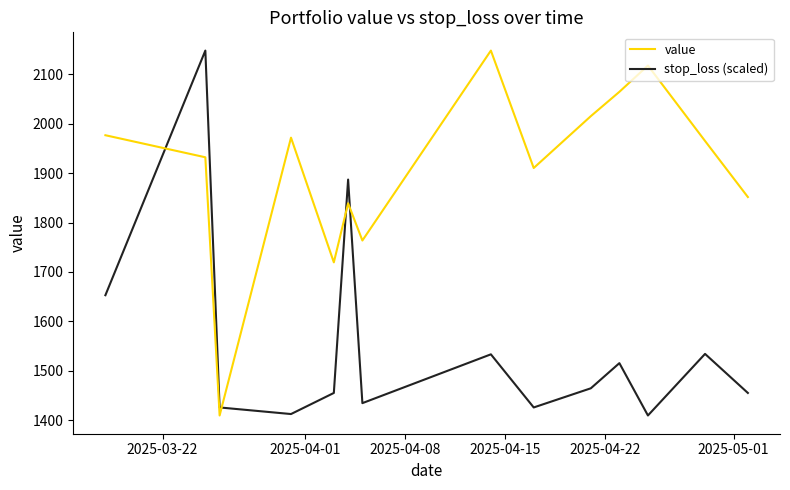

Does the chart have visible grid lines?

No